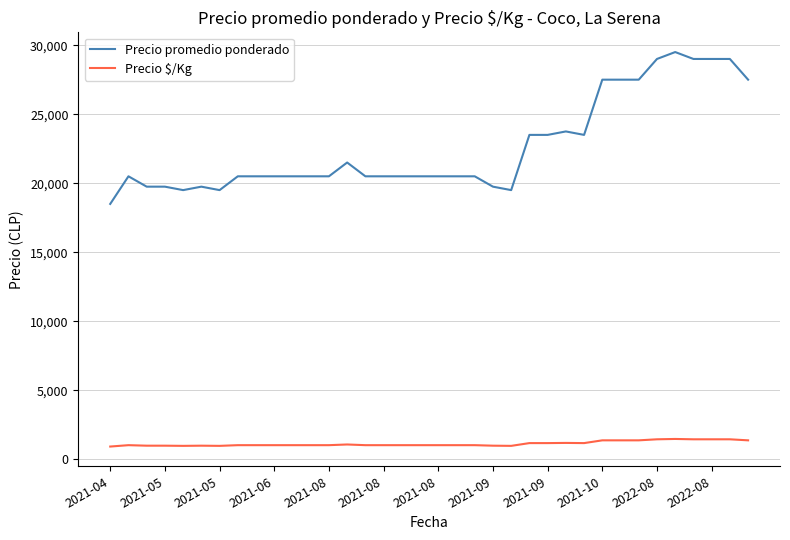

Which series has the largest range (max minus min)?

Precio promedio ponderado